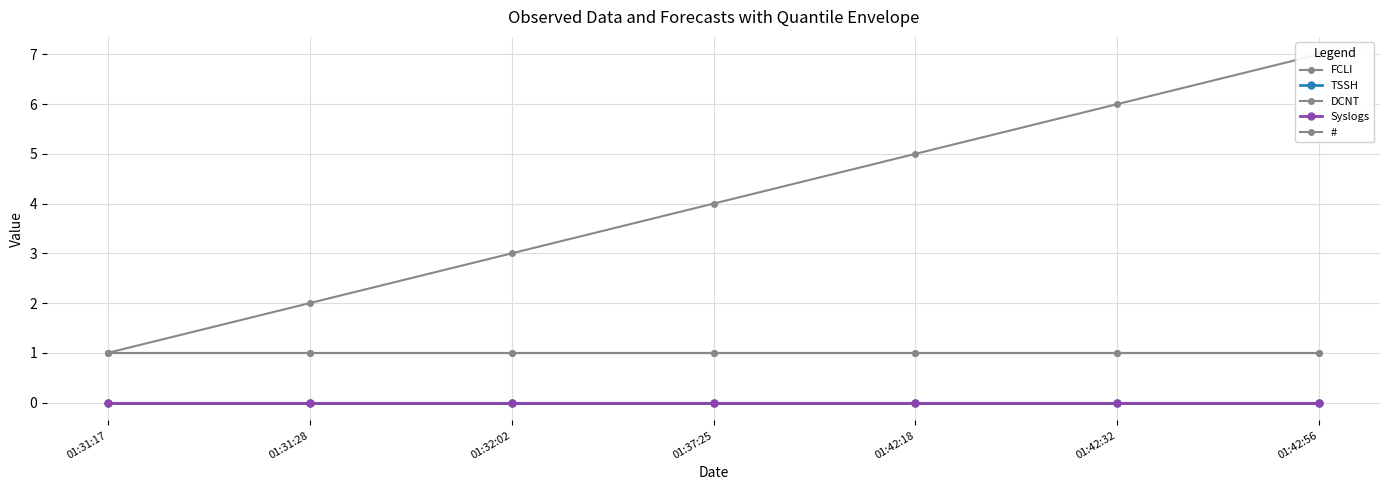

How many lines are shown in the chart?

5